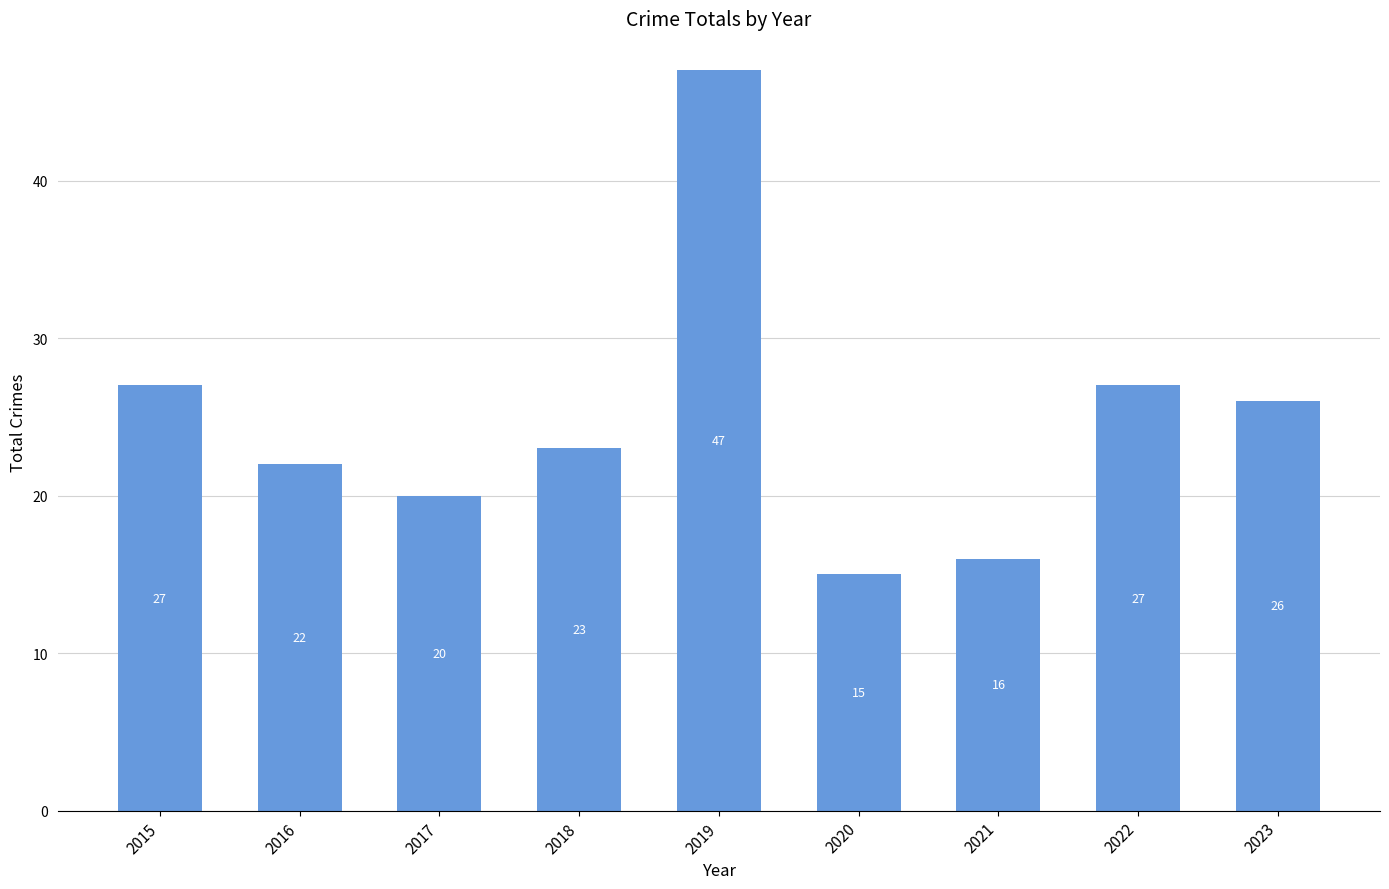

How many series are shown in this chart?

1